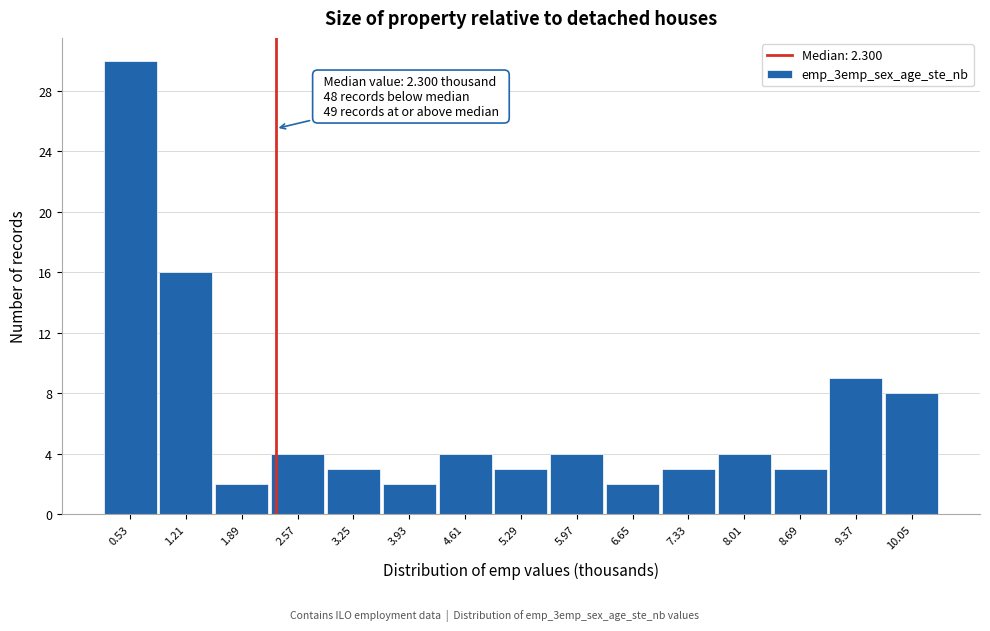

Over which range of the x-axis is the bar tallest?

0.2 to 0.9